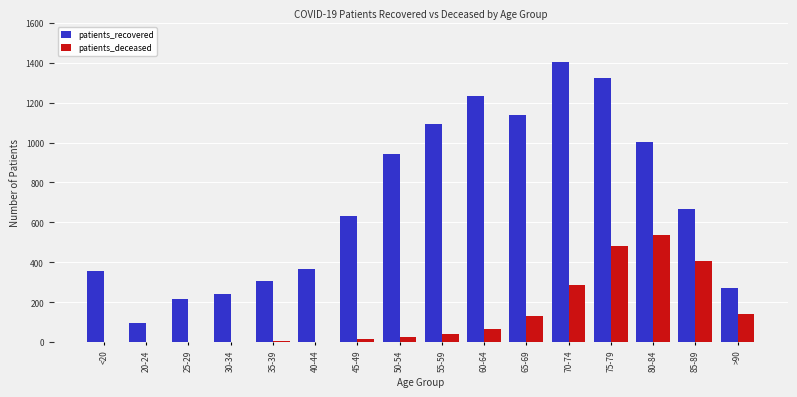

What is the average value of the patients_deceased series?

134